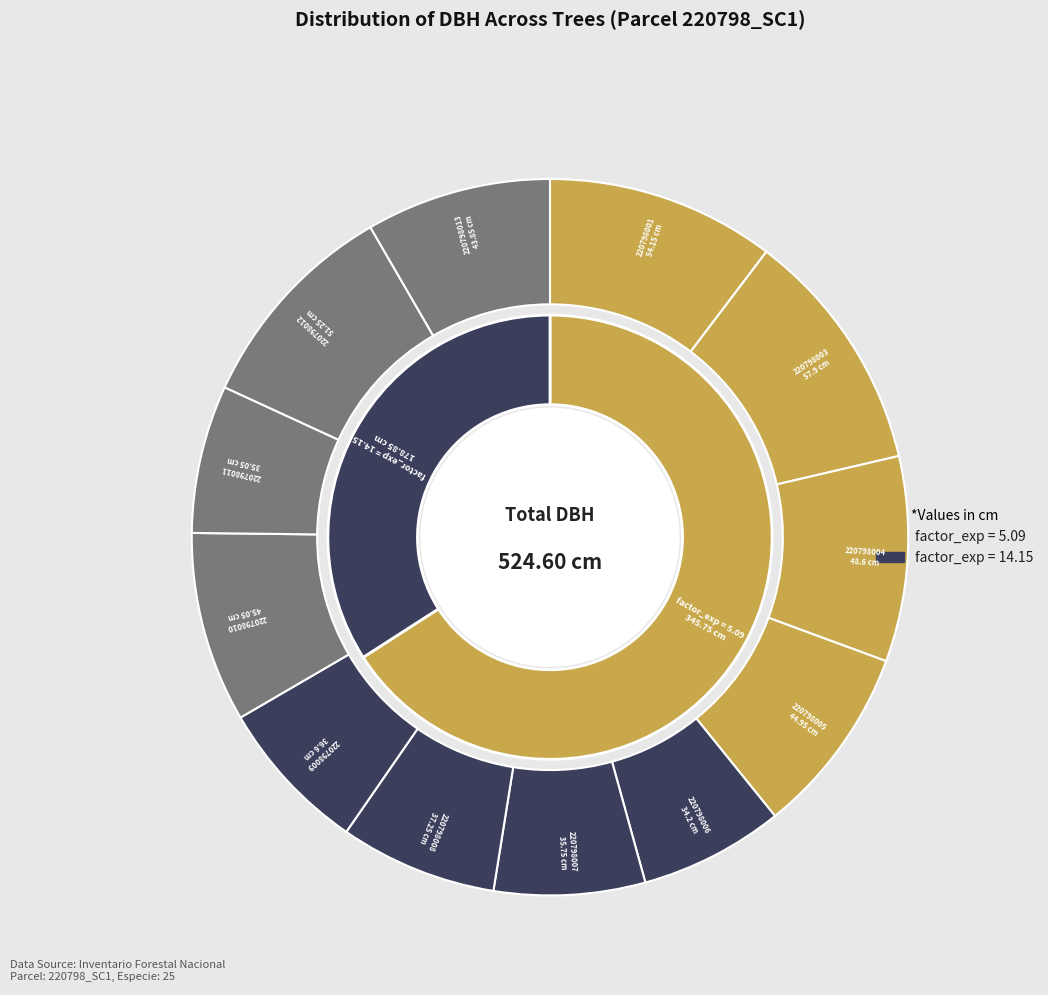

Which slice is the smallest?

220798006